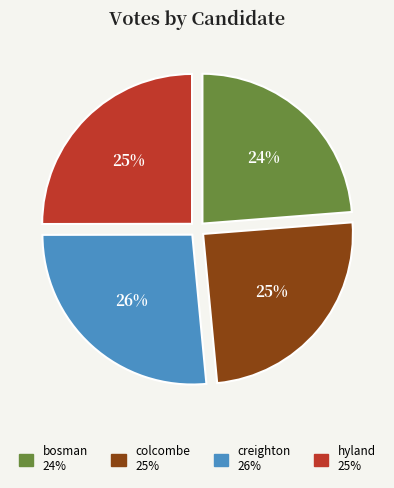

Does any single category account for the majority?

No